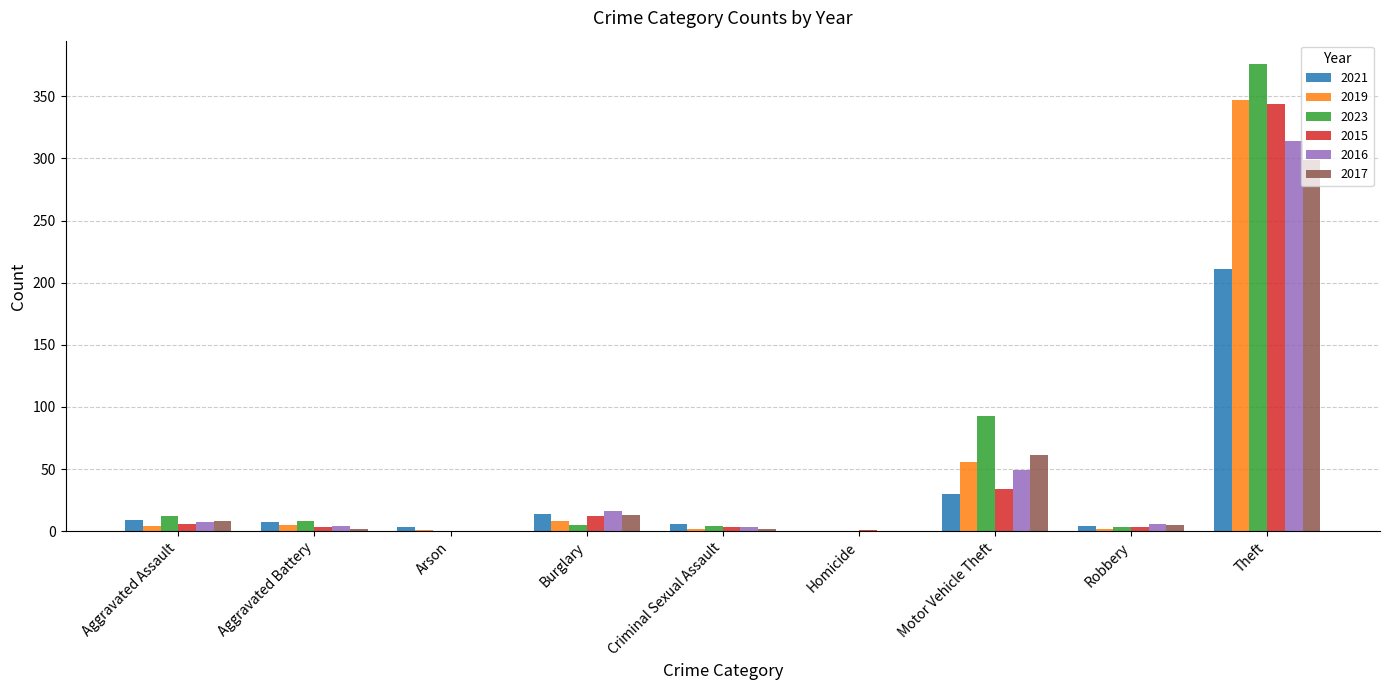

What is the maximum value for 2021?

211